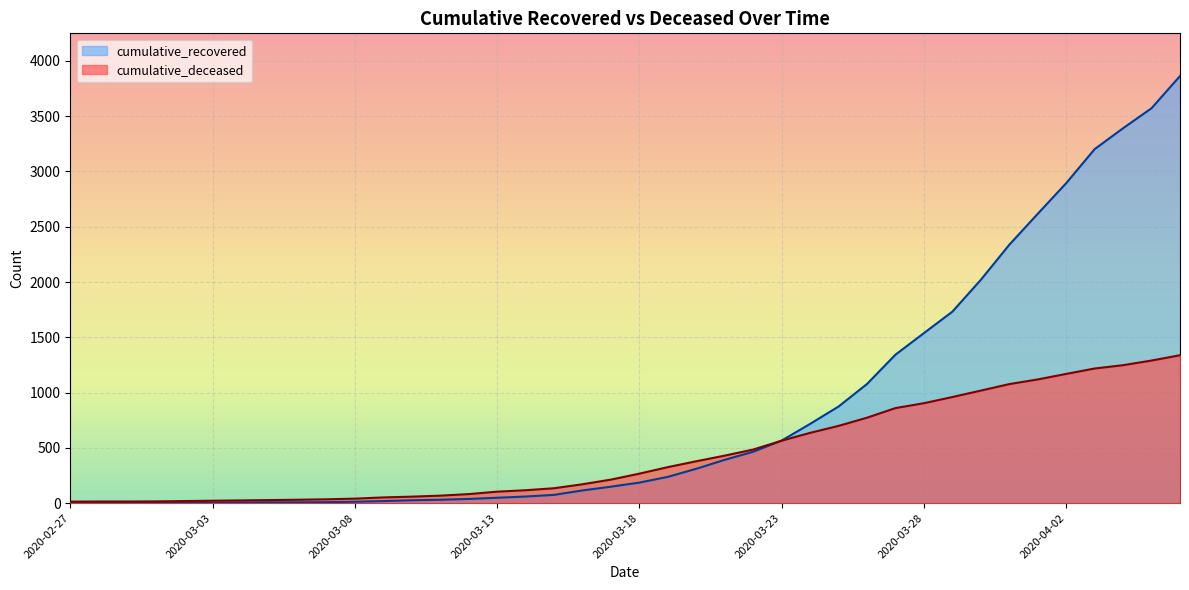

What position from the left is 2020-03-18?

21